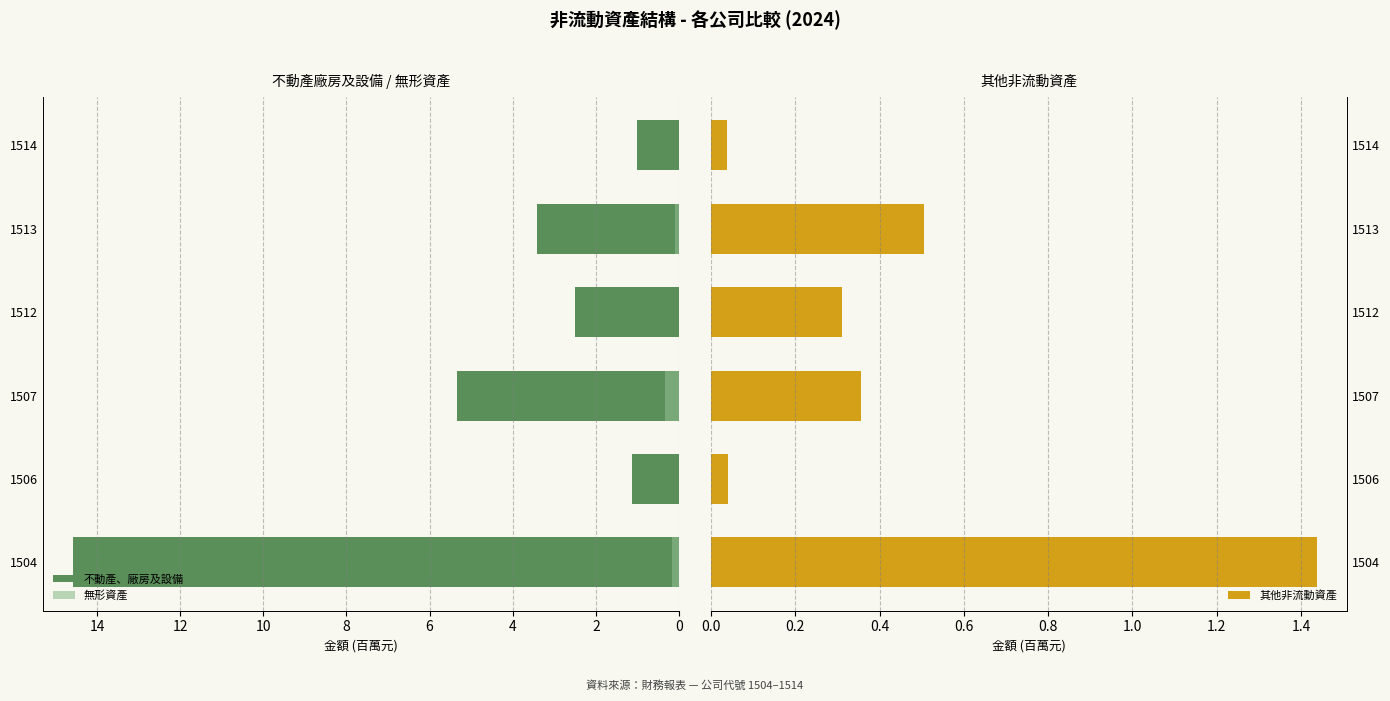

The 其他非流動資產 series shows 0.1 at 1514. True or false?

False